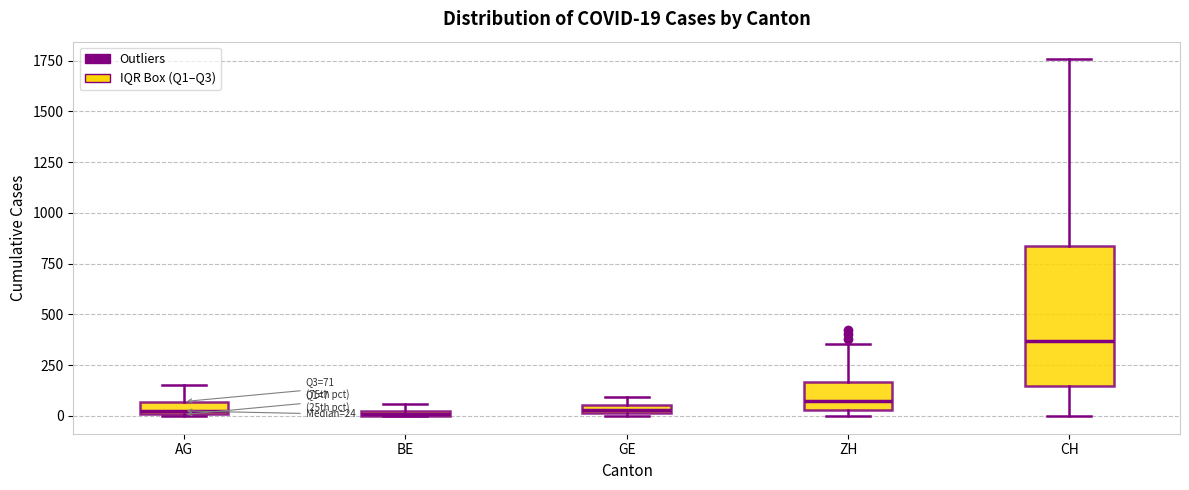

Which box is the tallest, from its lower edge to its upper edge?

CH